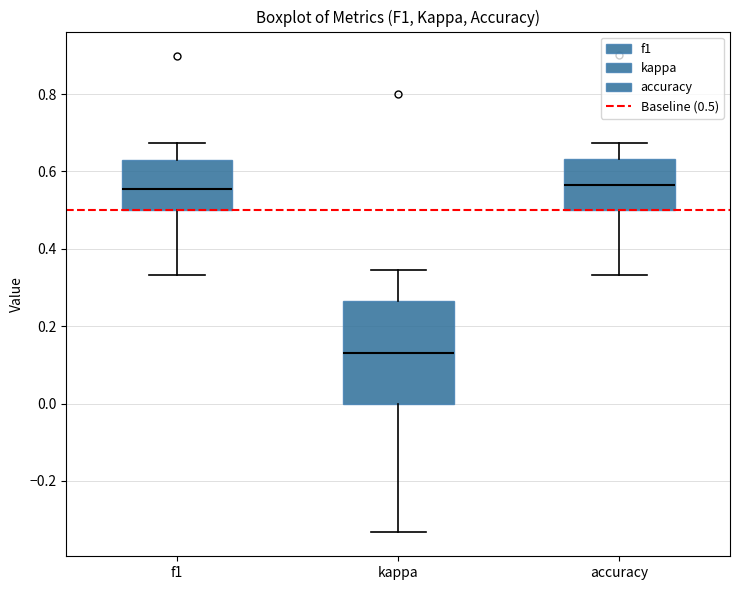

Reading left to right, read every box against the y-axis: the position of its median line, the range the box covers, and the ends of its whiskers. The values are not printed on the chart, so give them approximately, as read against the axis.

f1: median 0.56, box 0.50 to 0.62, whiskers 0.34 to 0.68
kappa: median 0.14, box 0.00 to 0.26, whiskers -0.34 to 0.34
accuracy: median 0.56, box 0.50 to 0.64, whiskers 0.34 to 0.68